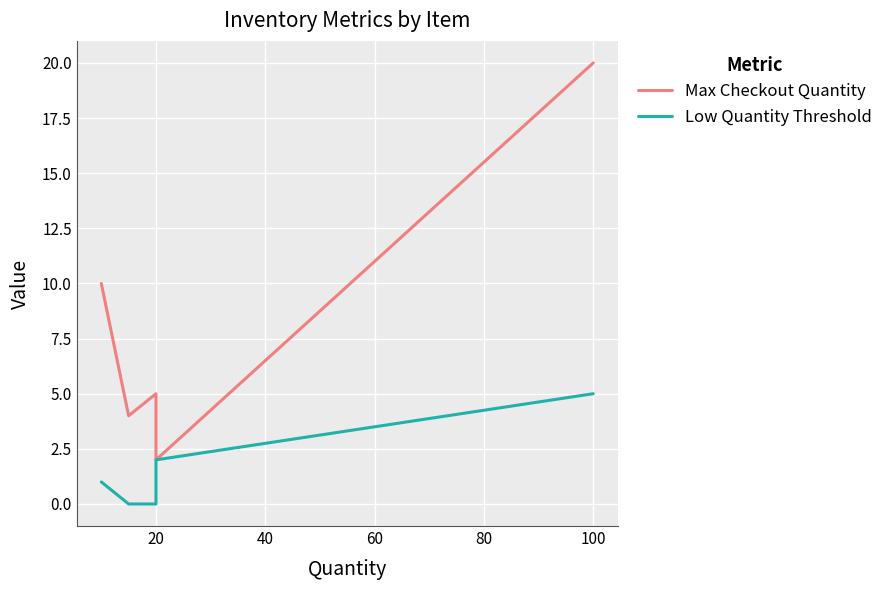

At how many categories does at least one series exceed 19?

1